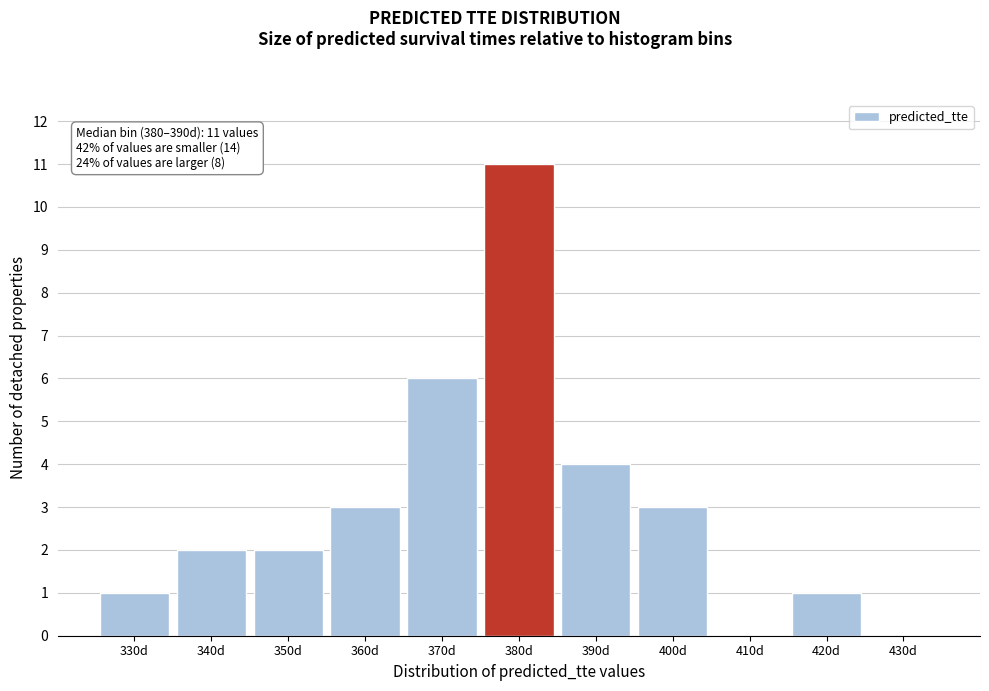

Reading left to right, list all the values displayed in this chart.

330d=1	340d=2	350d=2	360d=3	370d=6	380d=11	390d=4	400d=3	410d=0	420d=1	430d=0